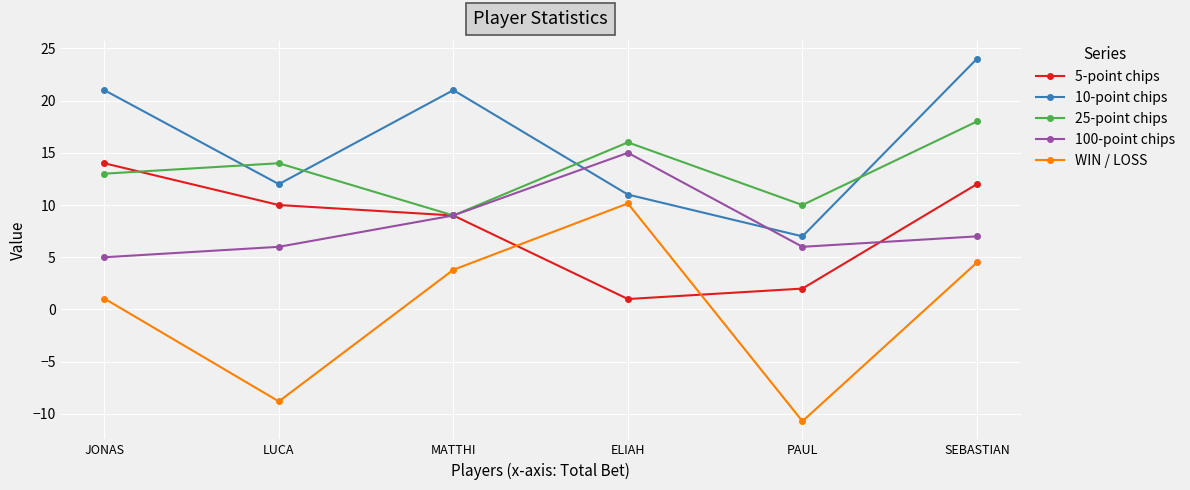

Reading left to right, extract all data points from this chart.

5-point chips: 14.0	10.0	9.0	1.0	2.0	12.0
10-point chips: 21.0	12.0	21.0	11.0	7.0	24.0
25-point chips: 13.0	14.0	9.0	16.0	10.0	18.0
100-point chips: 5.0	6.0	9.0	15.0	6.0	7.0
WIN / LOSS: 1.1	-8.8	3.8	10.2	-10.7	4.5